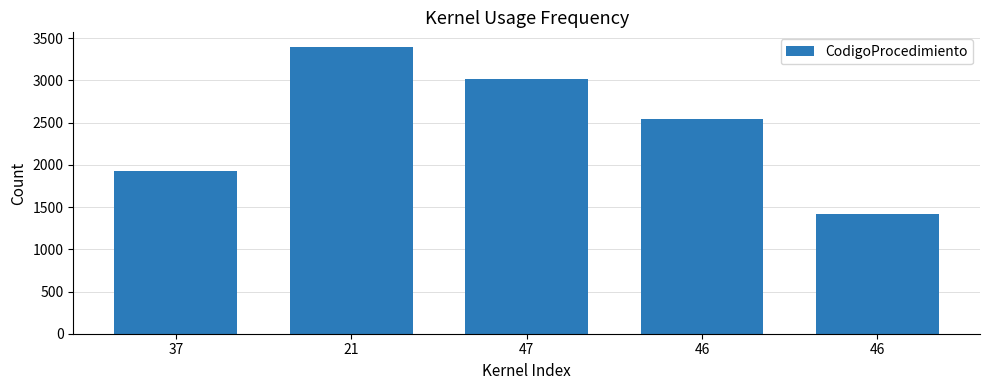

List the labels in order of value, smallest first.

46, 37, 46, 47, 21